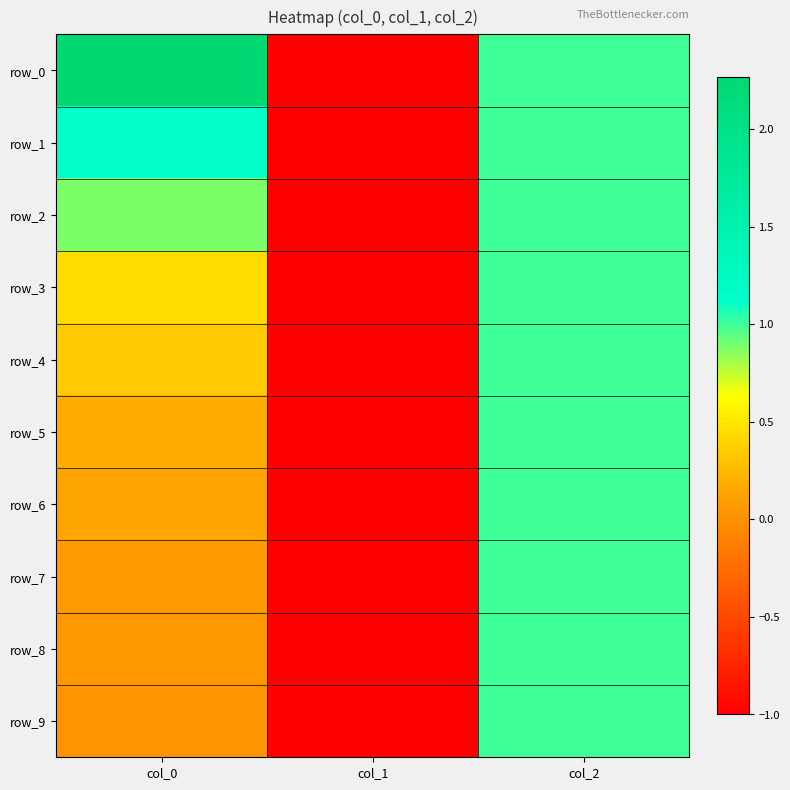

Which series has the widest spread of values?

row_0